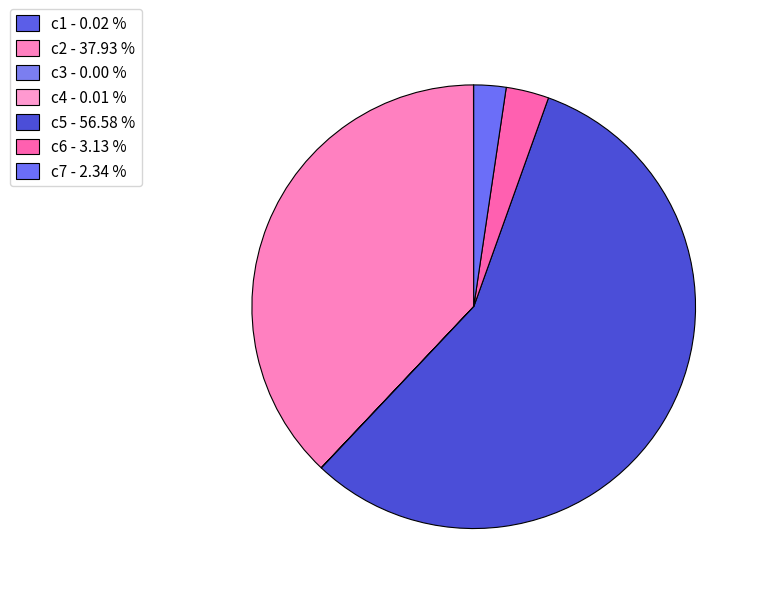

Count the number of slices in the pie.

7